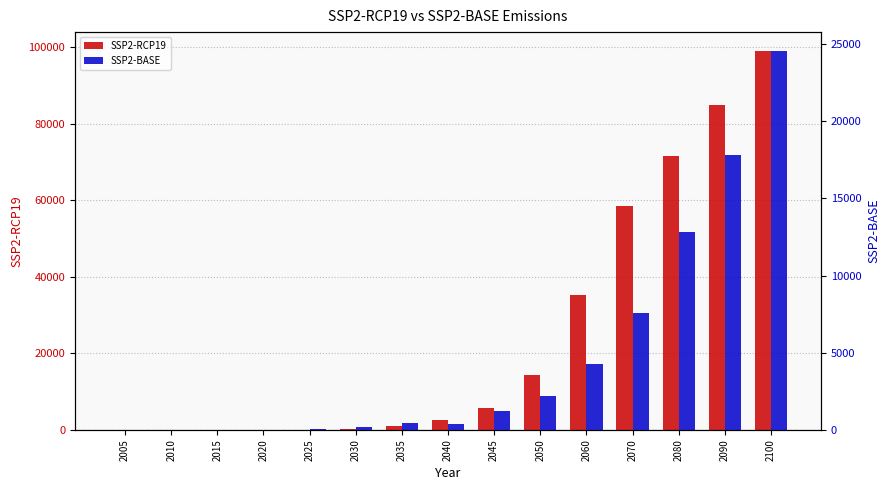

What is the average value of the SSP2-RCP19 series?

24868.6